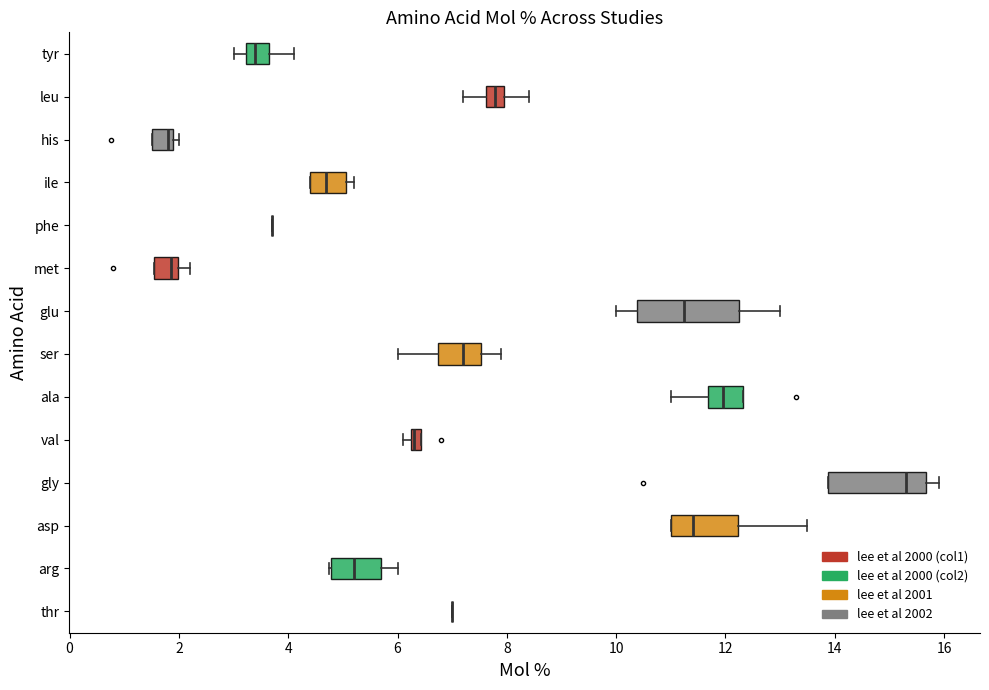

Where does the median line of the box for tyr sit on the x-axis? The values are not printed on the chart, so give them approximately, as read against the axis.

3.4